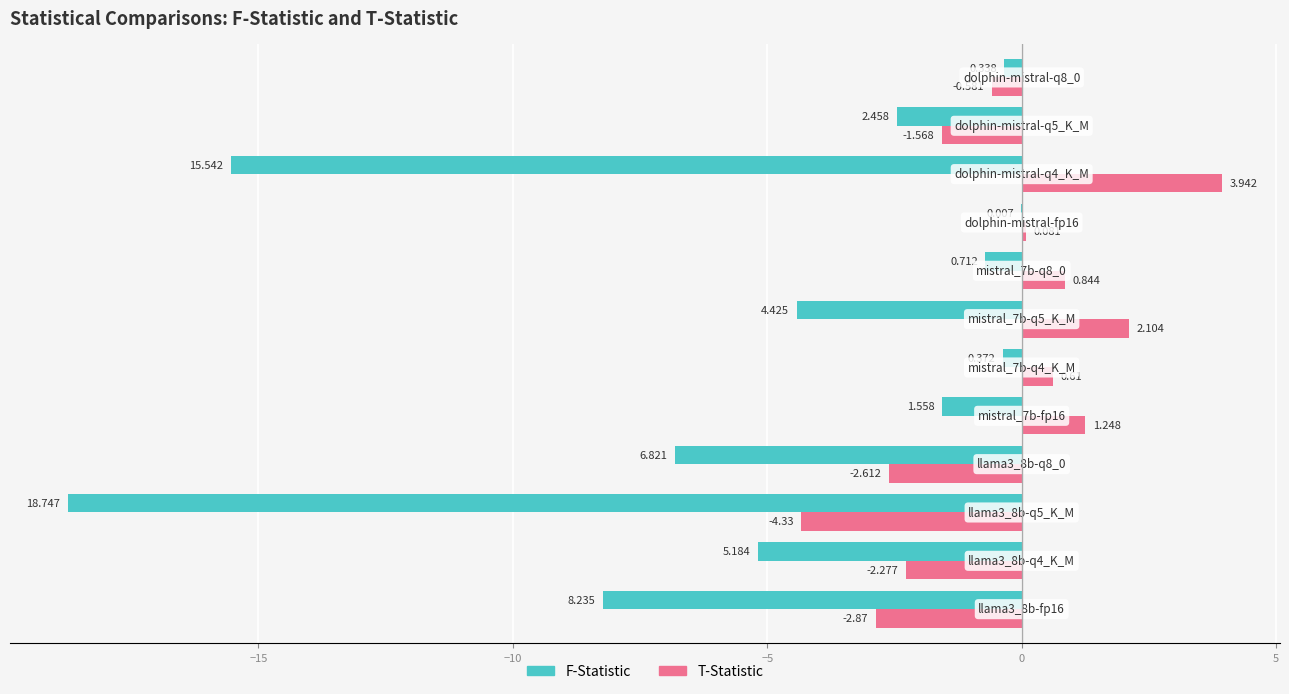

At how many categories does at least one series exceed 0?

6